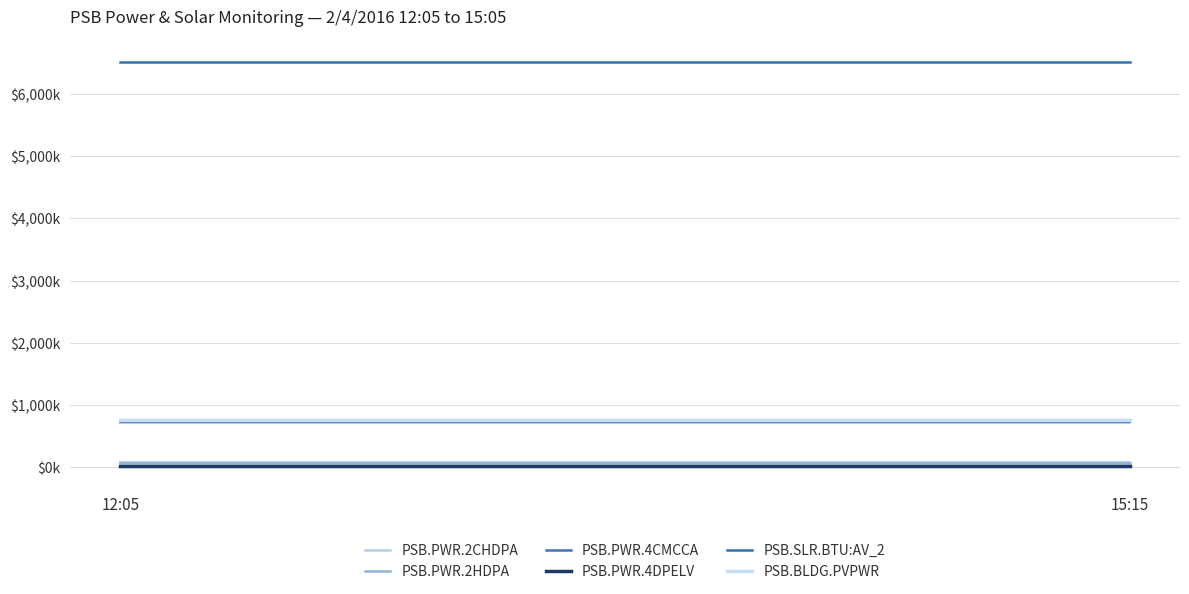

Does the chart display data point markers on the line(s)?

No